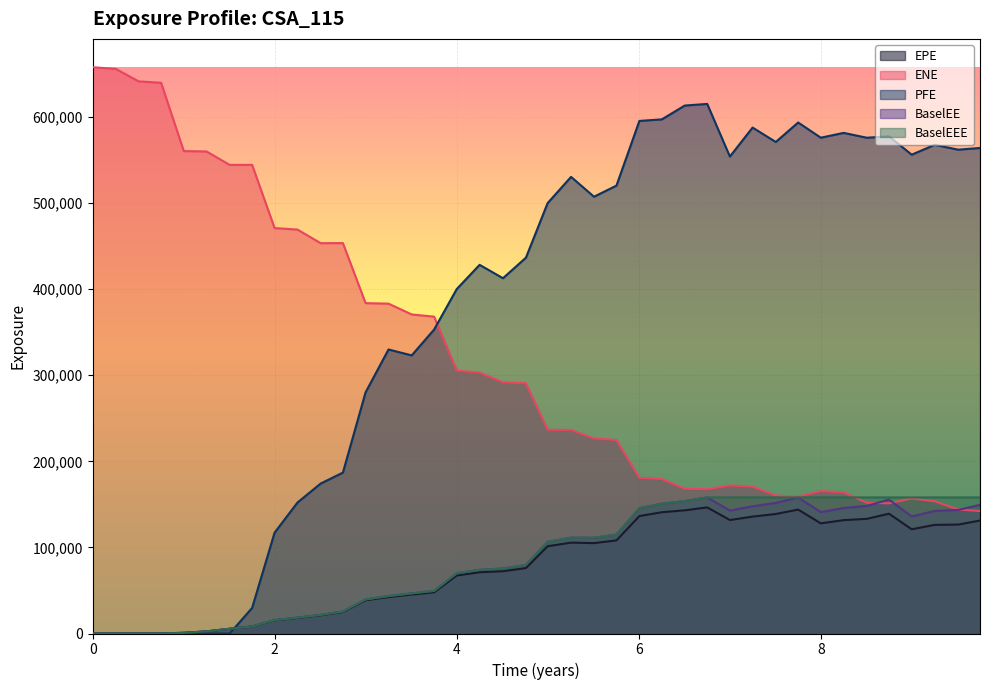

The EPE series shows 0.0 at 0.505479. True or false?

True